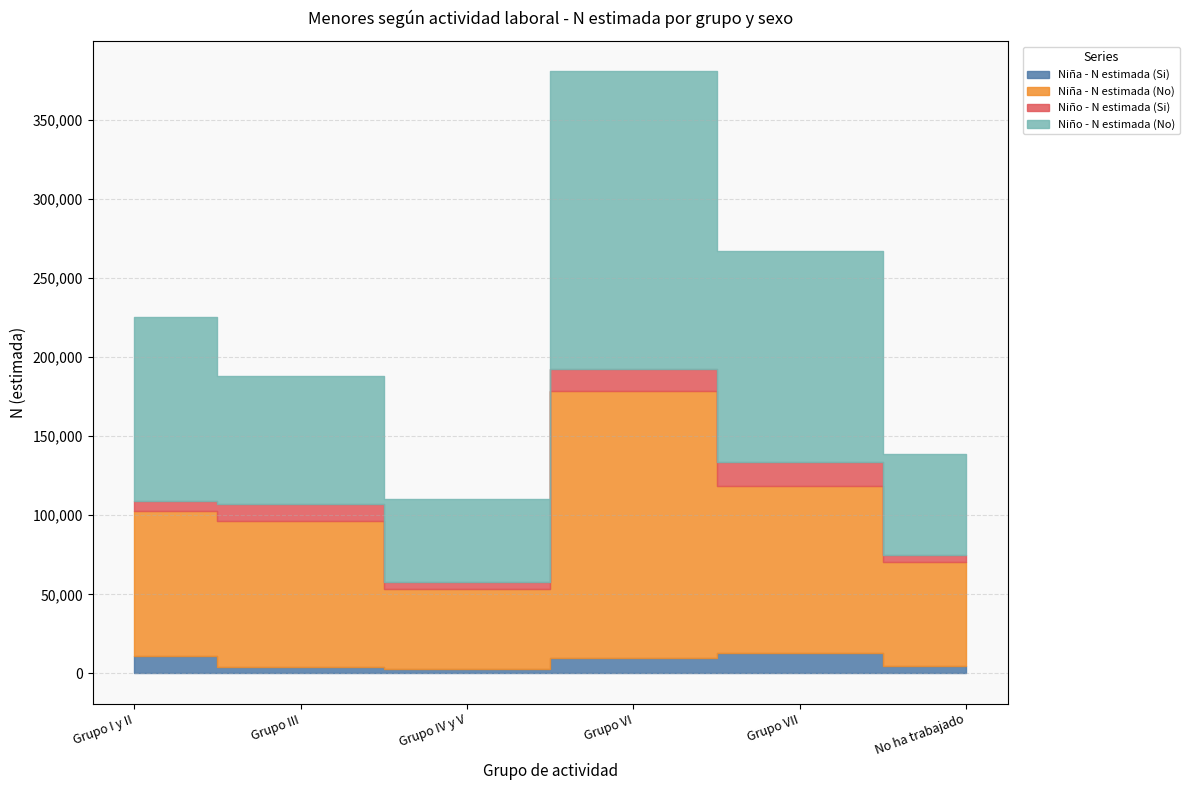

Which category has the highest value across all series?

Grupo VI